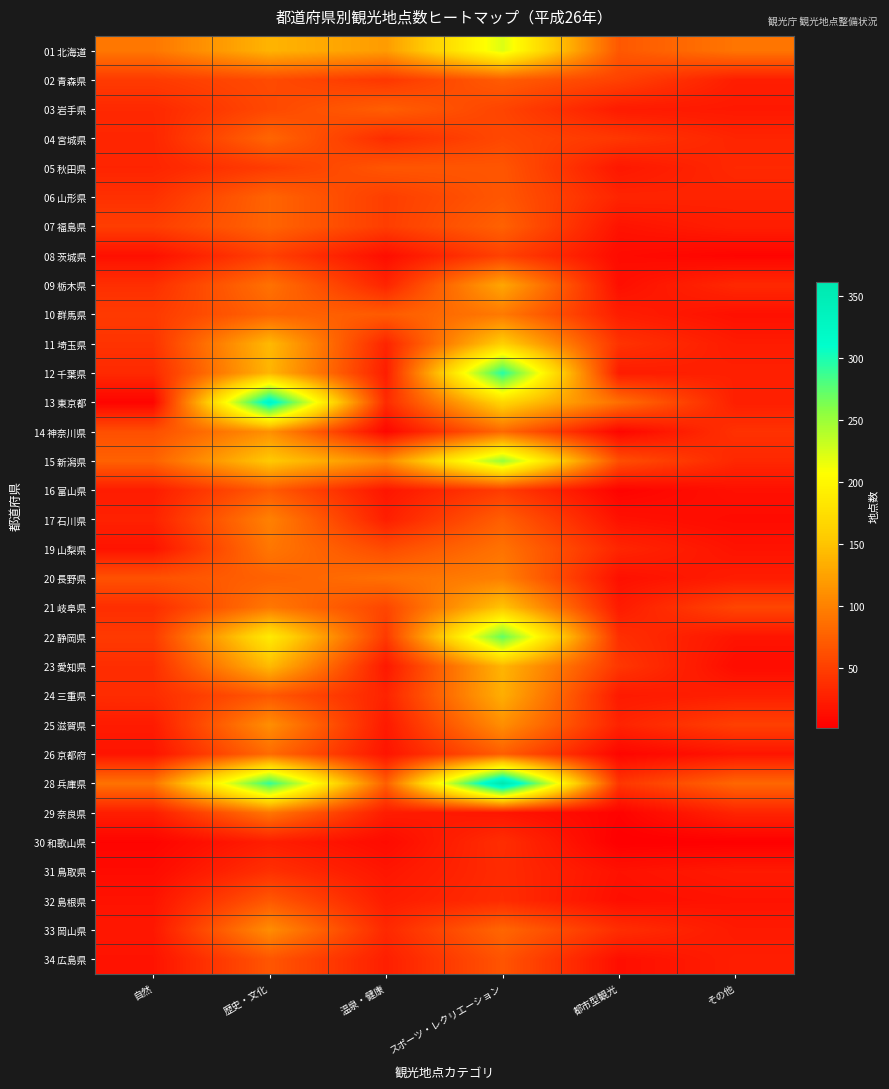

How many distinct data groups are displayed?

32